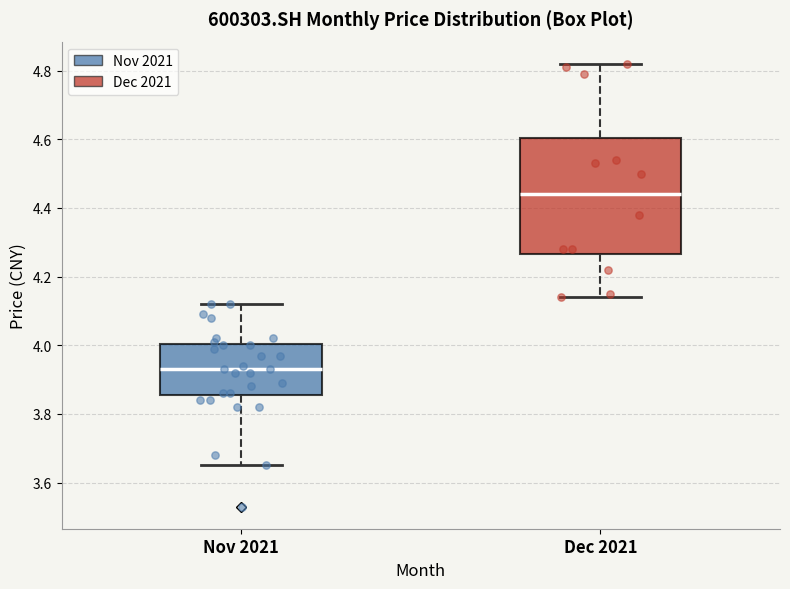

Comparing the boxes themselves (not the whiskers), which one is the tallest?

Dec 2021